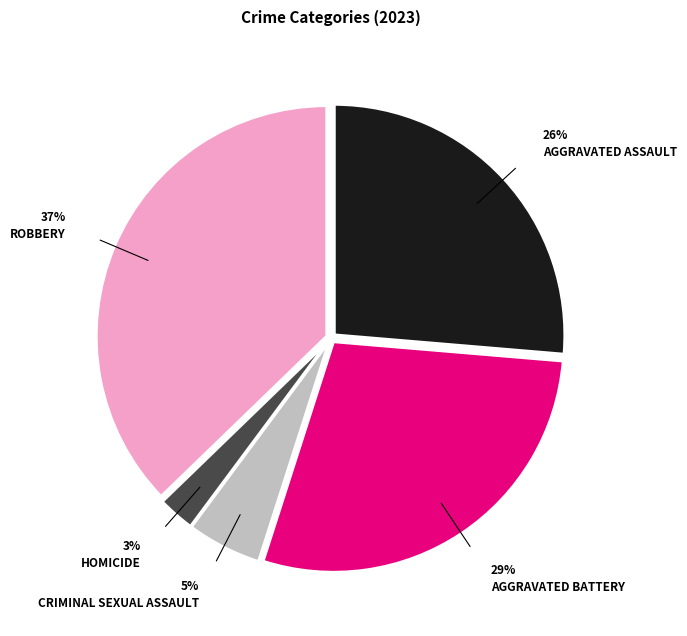

Is there any slice that represents more than half of the pie?

No